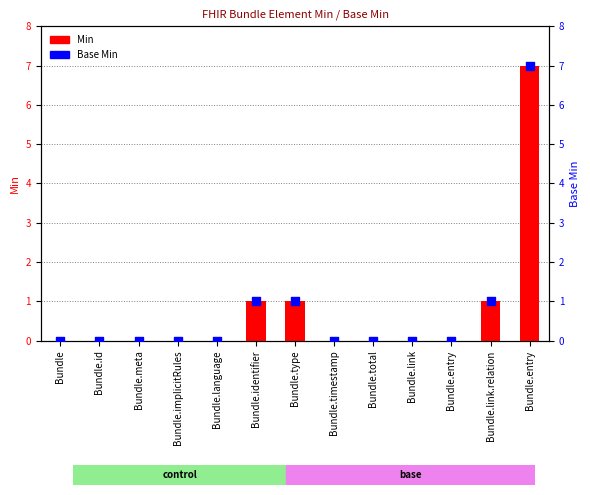

At how many categories does at least one series exceed 0?

4